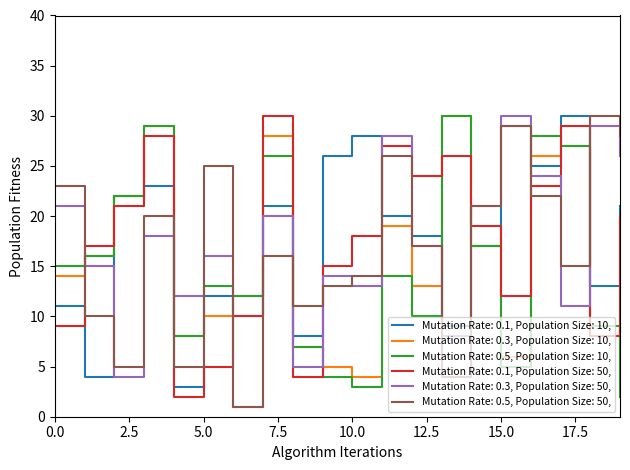

How many times do Mutation Rate: 0.3, Population Size: 50, and Mutation Rate: 0.1, Population Size: 50, cross each other?

10